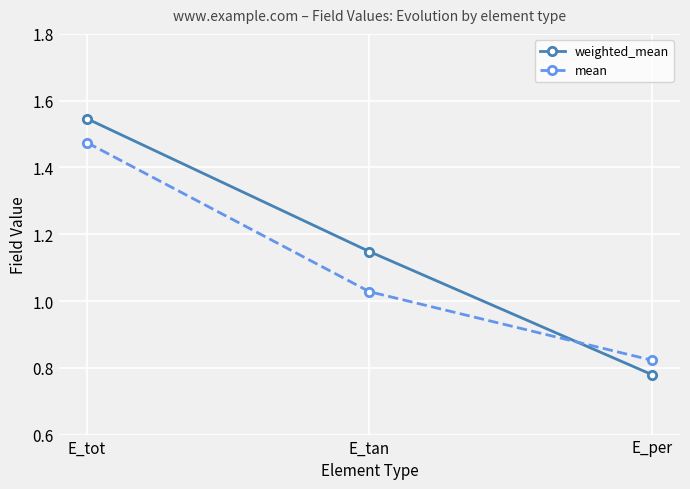

How many series are shown in this chart?

2